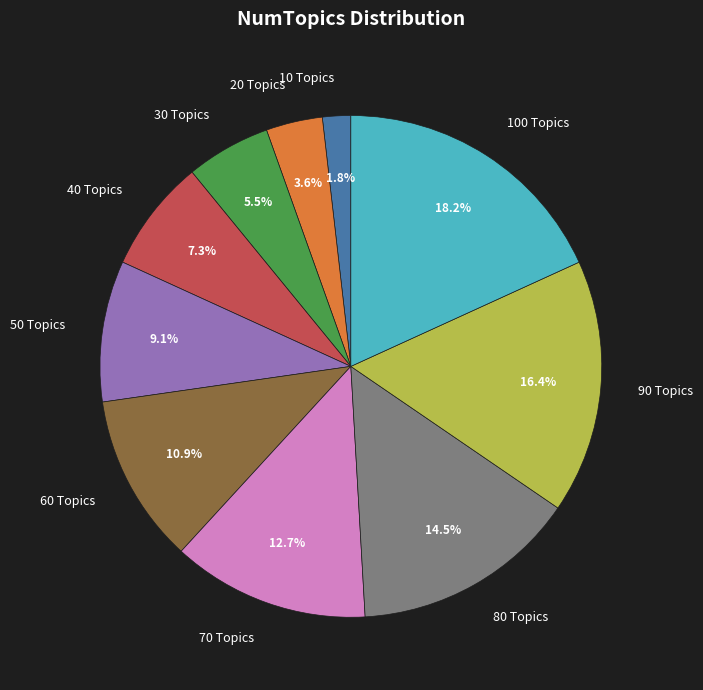

What percentage is the 60 Topics slice, to the nearest percent?

11%